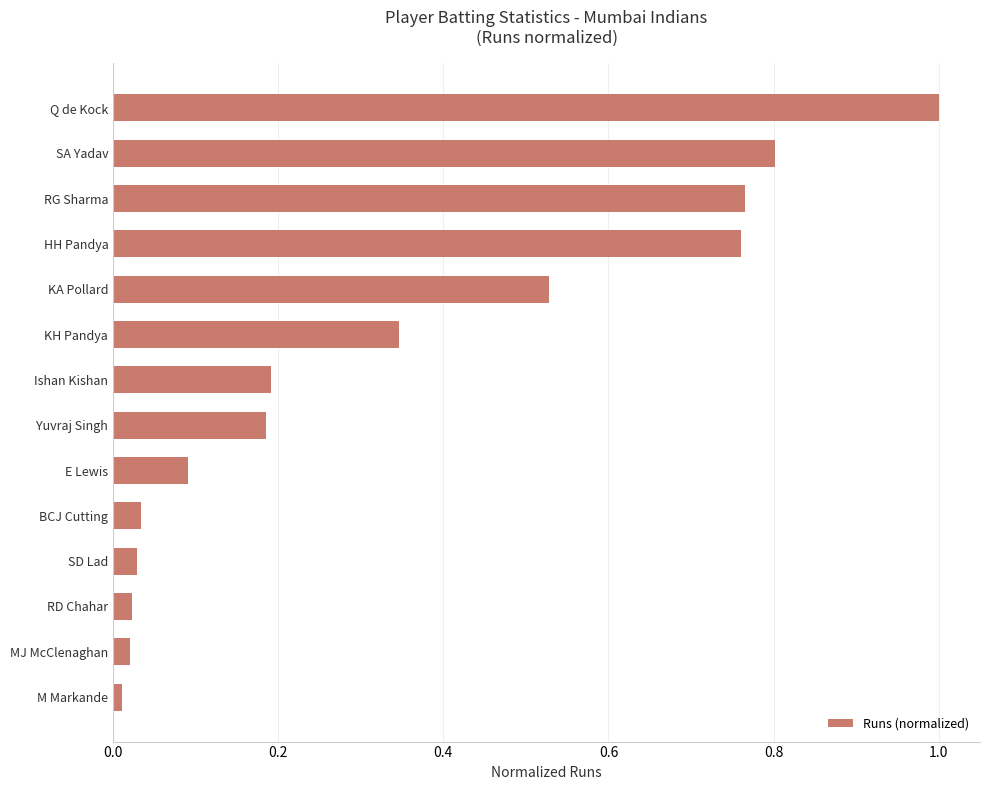

Which category has the highest value across all series?

Q de Kock